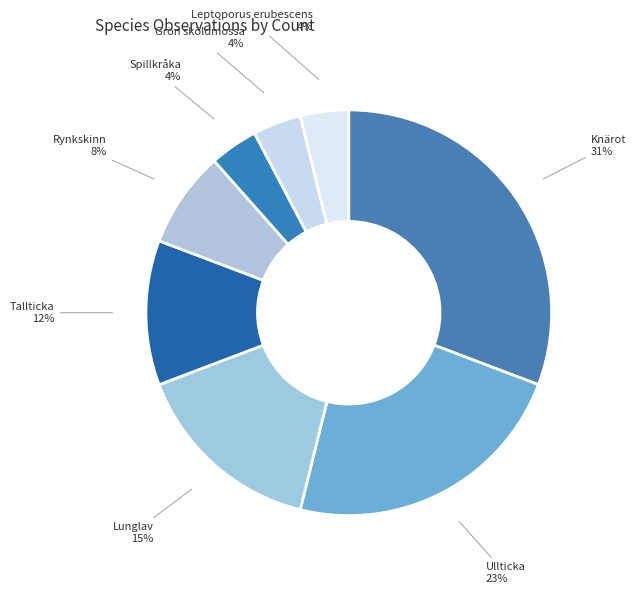

How many slices are in this pie chart?

8